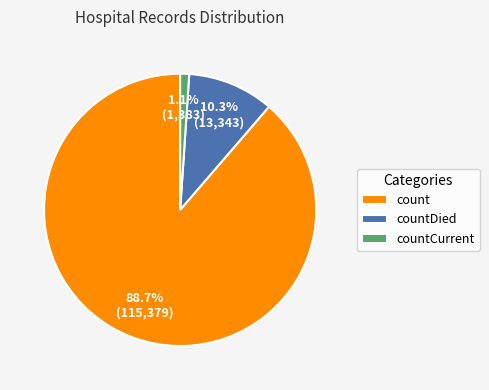

What is the largest slice in the pie chart?

count